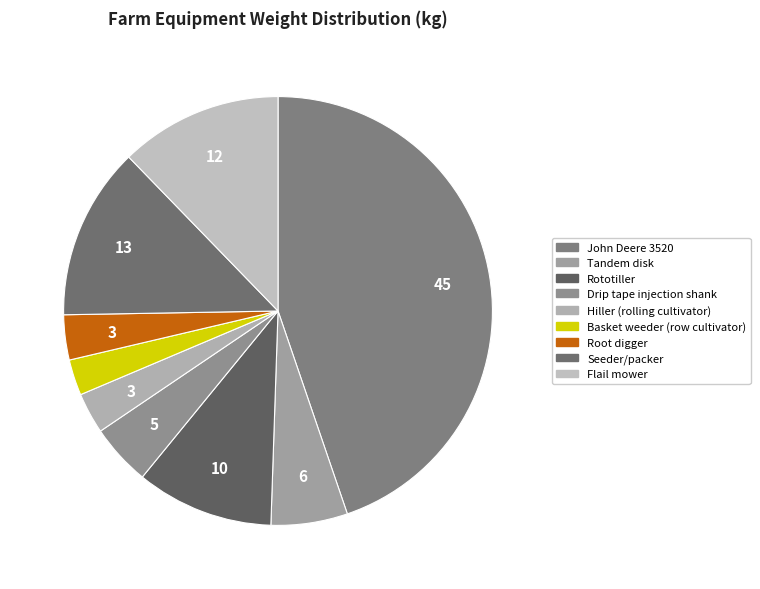

How many segments does this pie chart have?

9